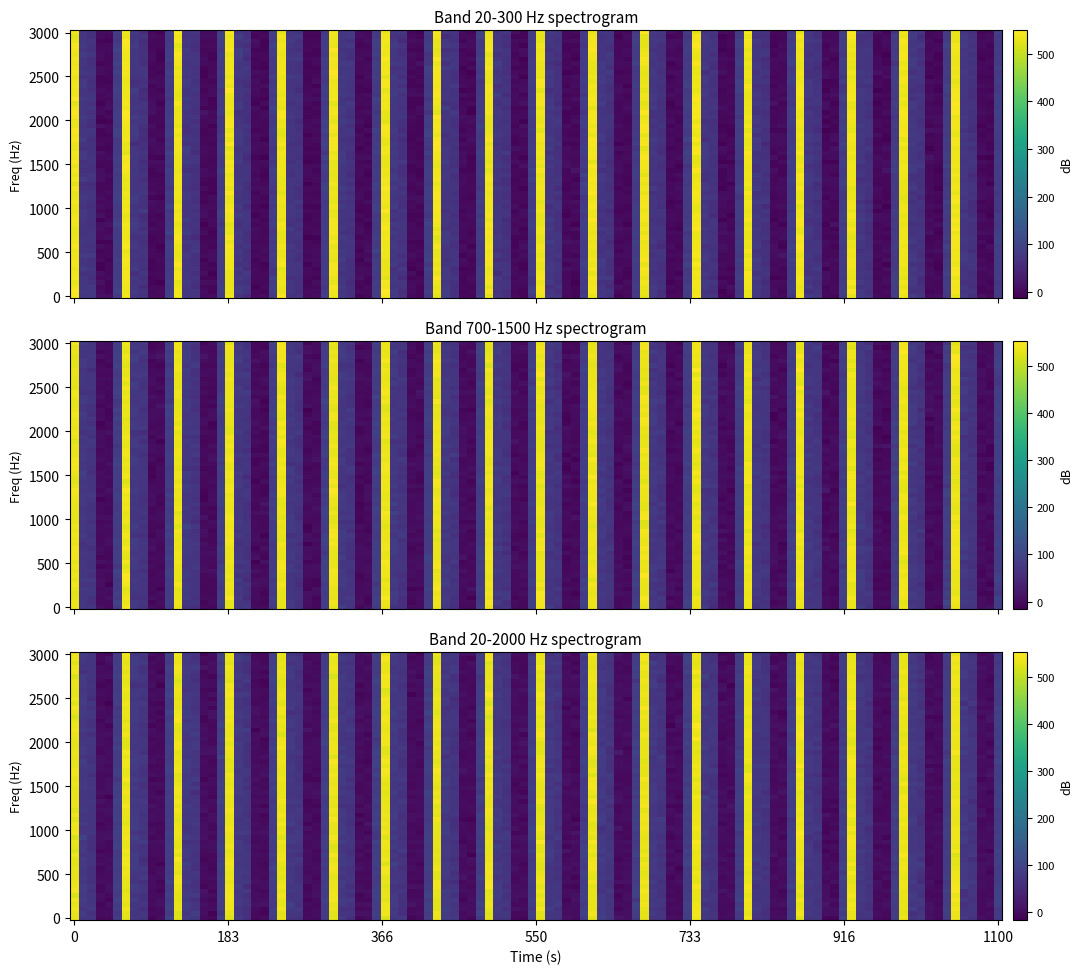

How many categories are shown in the chart?

6